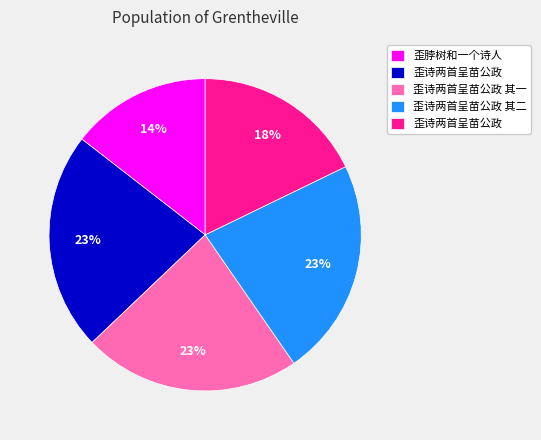

Does any single category account for the majority?

No